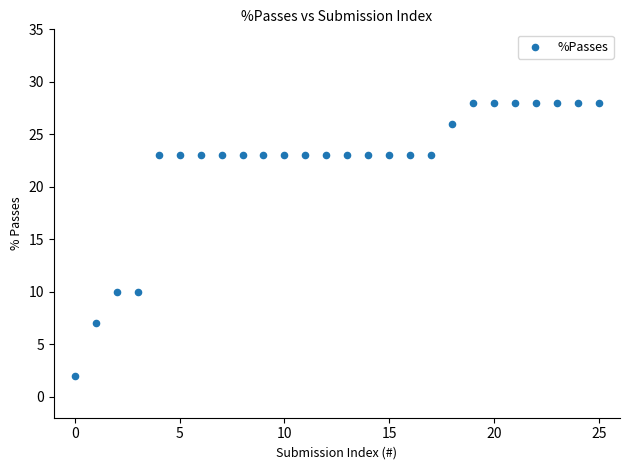

What is the range of Y values (max minus min)?

26